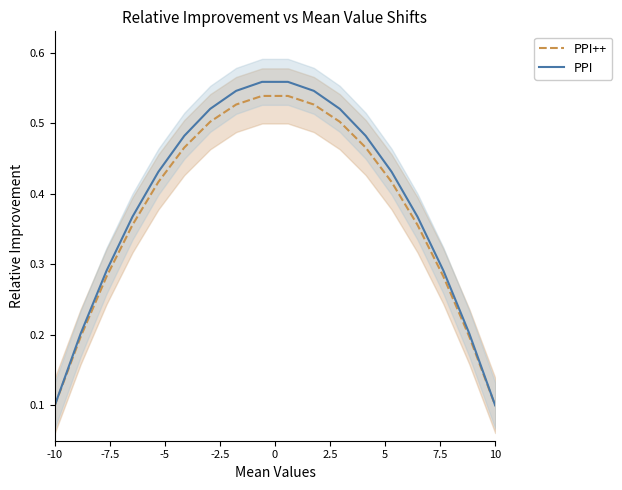

Is it true that PPI equals 0.1 at -10?

True